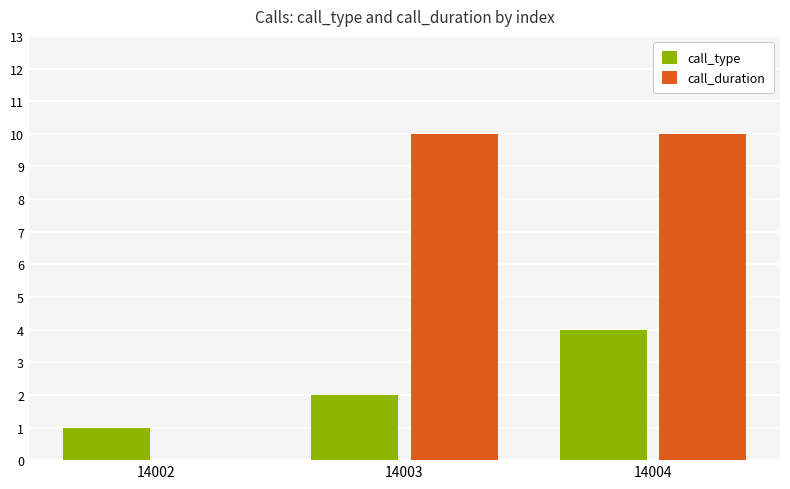

How many series are shown in this chart?

2